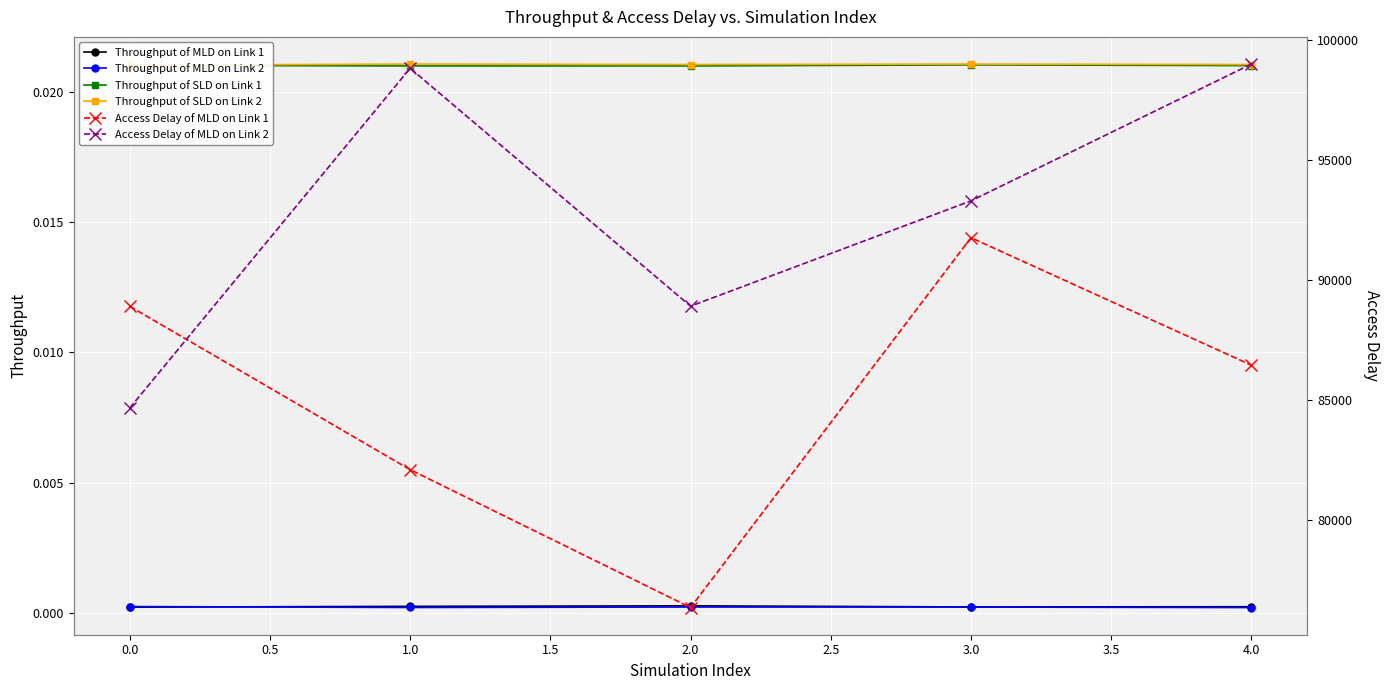

True or false: Throughput of SLD on Link 1 and Throughput of MLD on Link 1 cross at least once.

False